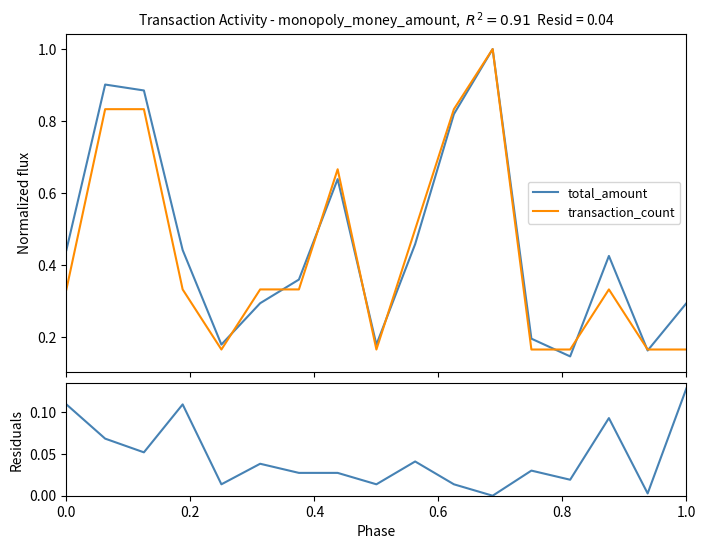

What is the difference between the maximum and minimum values in the total_amount series?

0.9